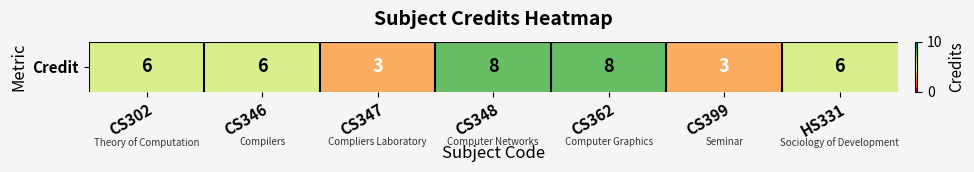

What is the ratio of the value at CS348 to the value at CS399?

2.7